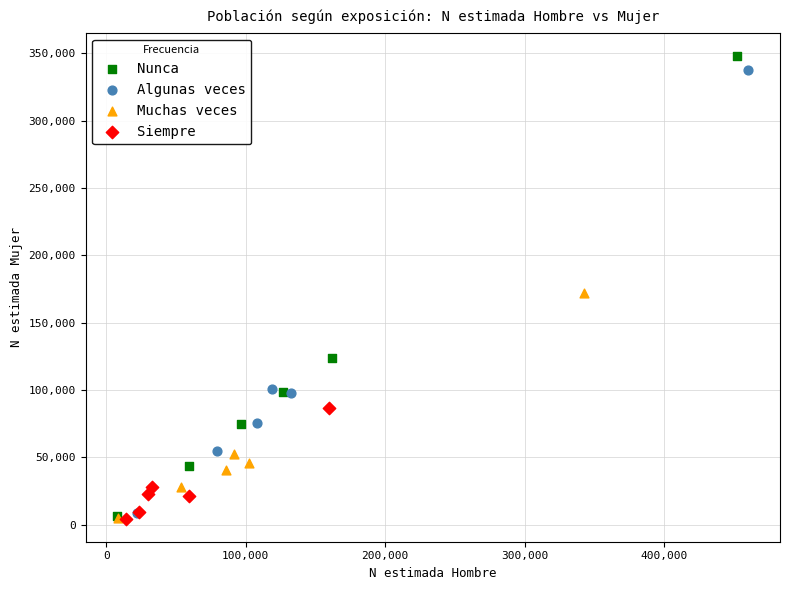

Which series has the widest spread of Y values?

Nunca